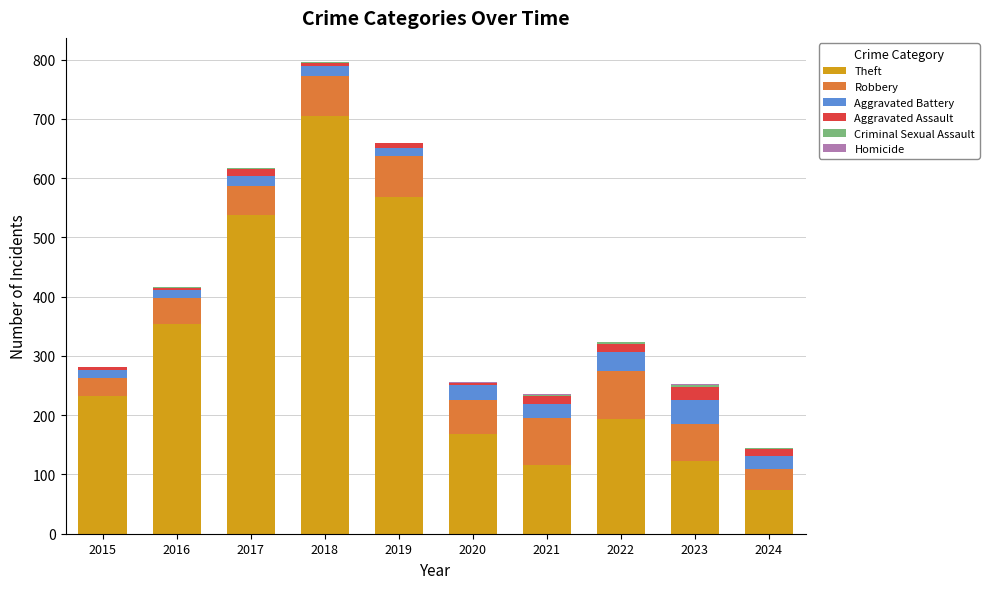

At which category is the sum across all series the highest?

2018